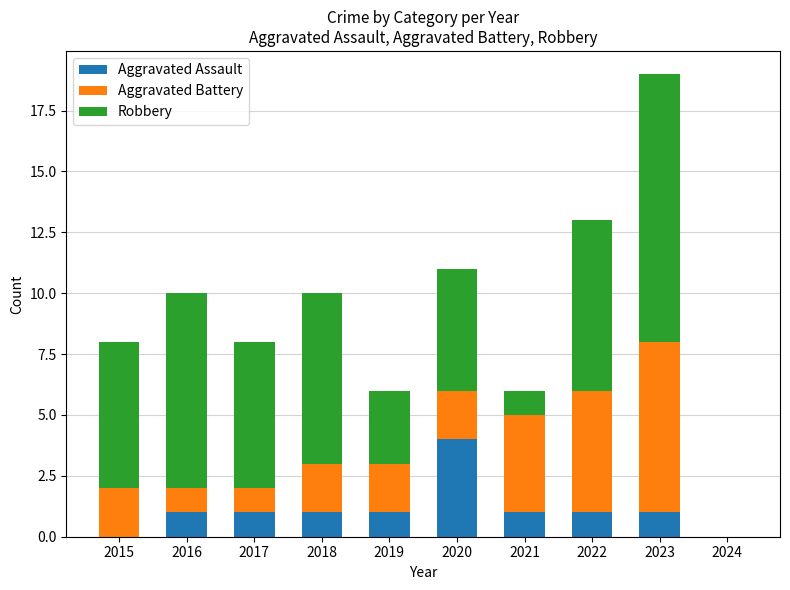

What are all the series names shown in the legend?

Aggravated Assault, Aggravated Battery, Robbery